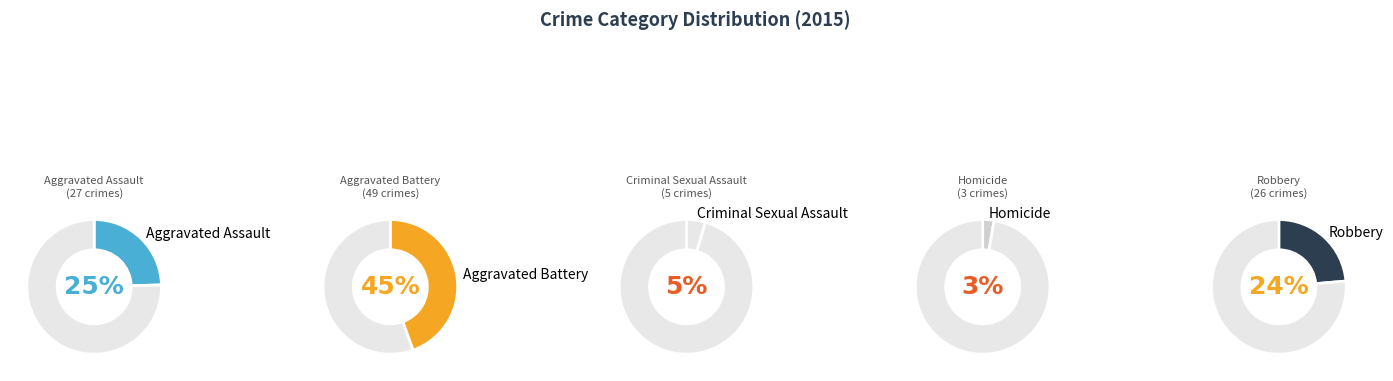

Does any single category account for the majority?

No